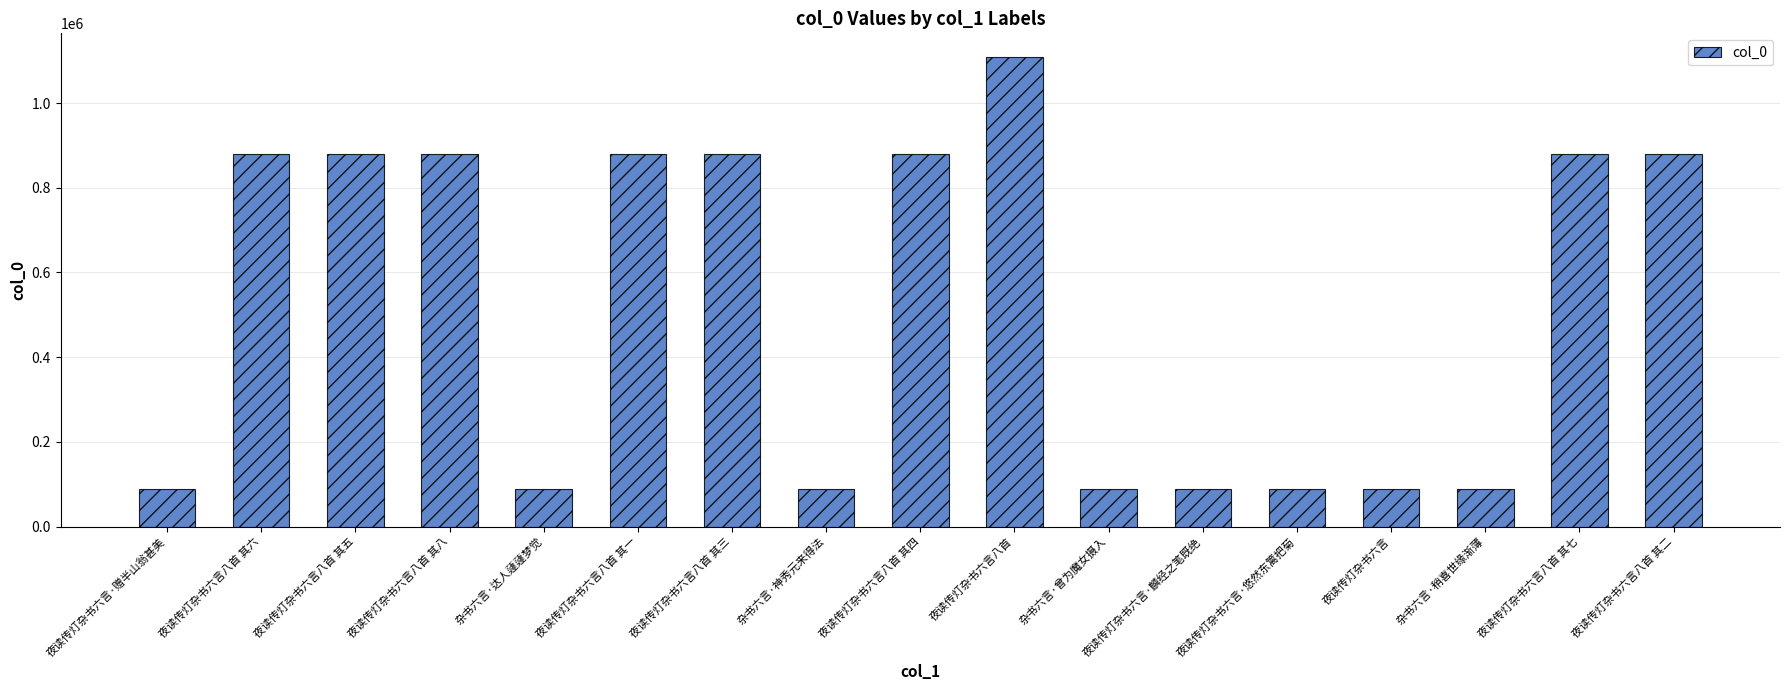

What is the value of the 11th bar from the left?

89181